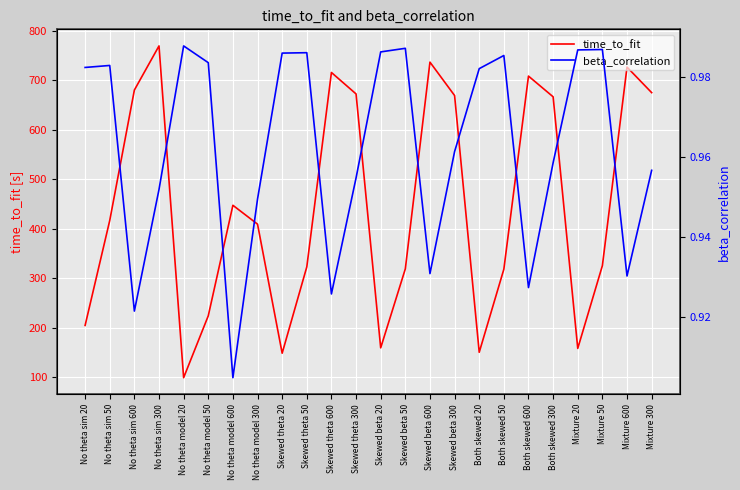

What is the value of the beta_correlation point at the 16th from the left?

1.0